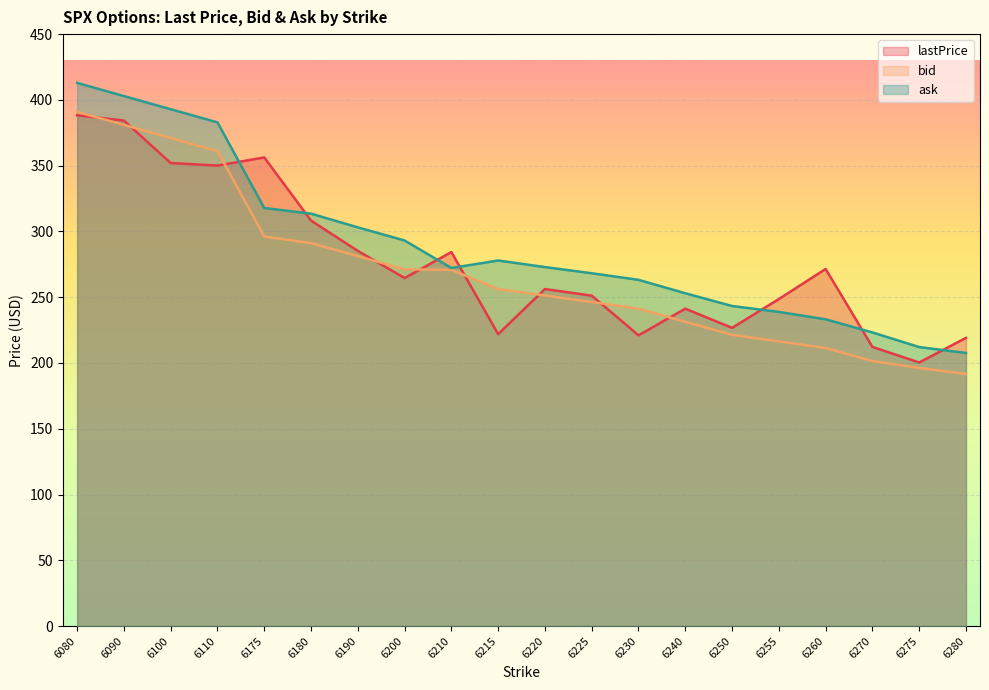

True or false: bid and ask intersect in this chart.

False